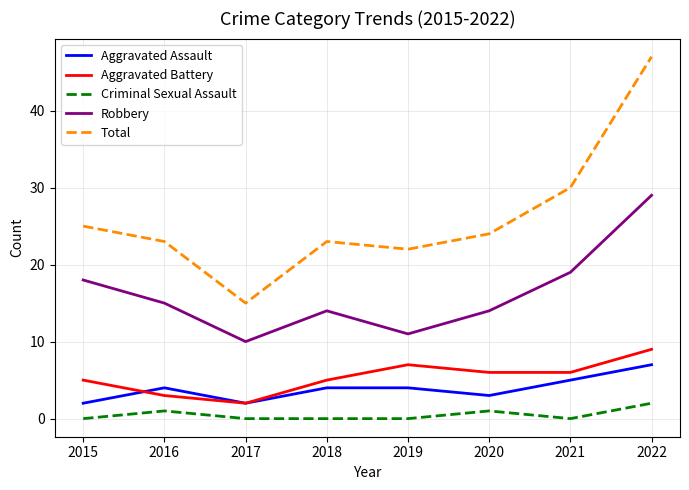

Where is the first local minimum for Aggravated Assault?

2017